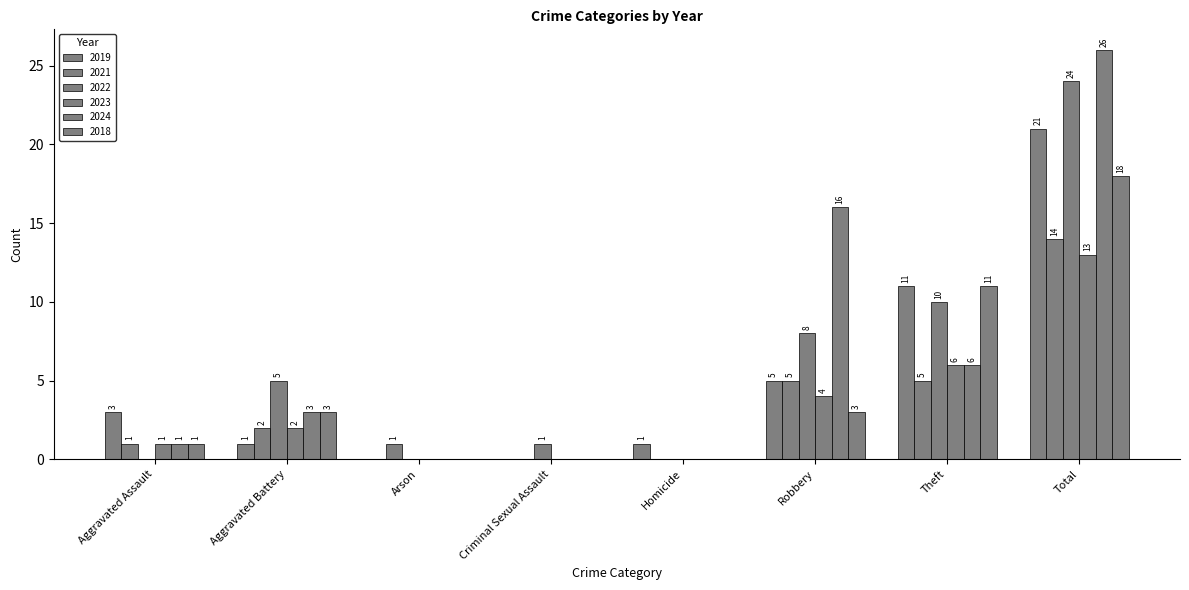

The value of 2021 at Theft is 8. True or false?

False